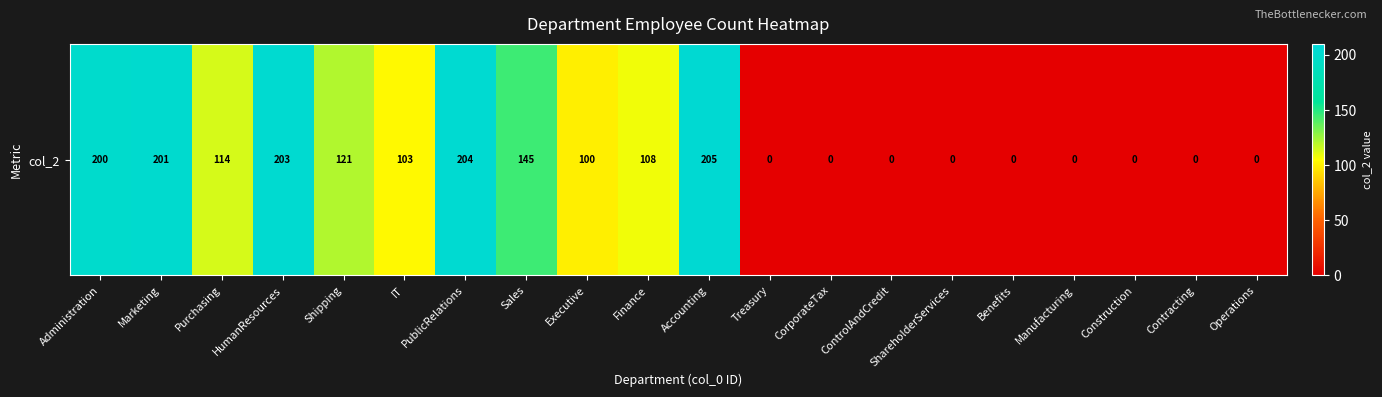

Rank the categories by value from lowest to highest.

Treasury, CorporateTax, ControlAndCredit, ShareholderServices, Benefits, Manufacturing, Construction, Contracting, Operations, Executive, IT, Finance, Purchasing, Shipping, Sales, Administration, Marketing, HumanResources, PublicRelations, Accounting